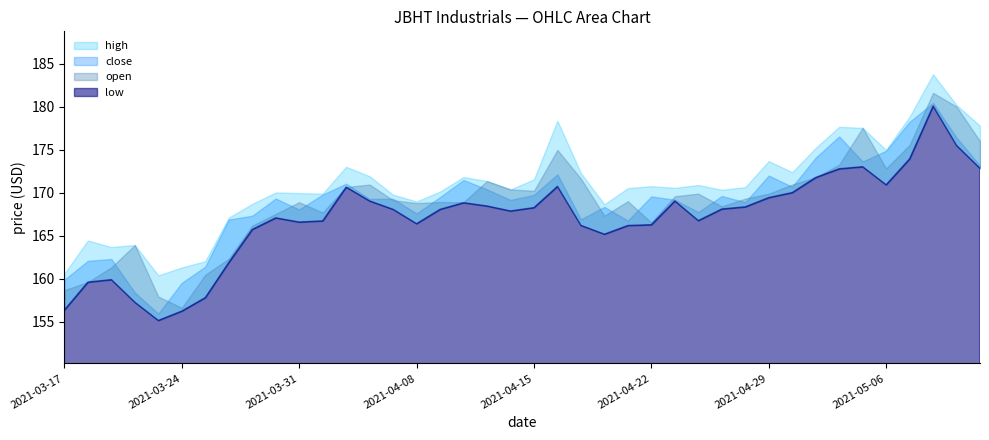

Which series has the largest range (max minus min)?

open